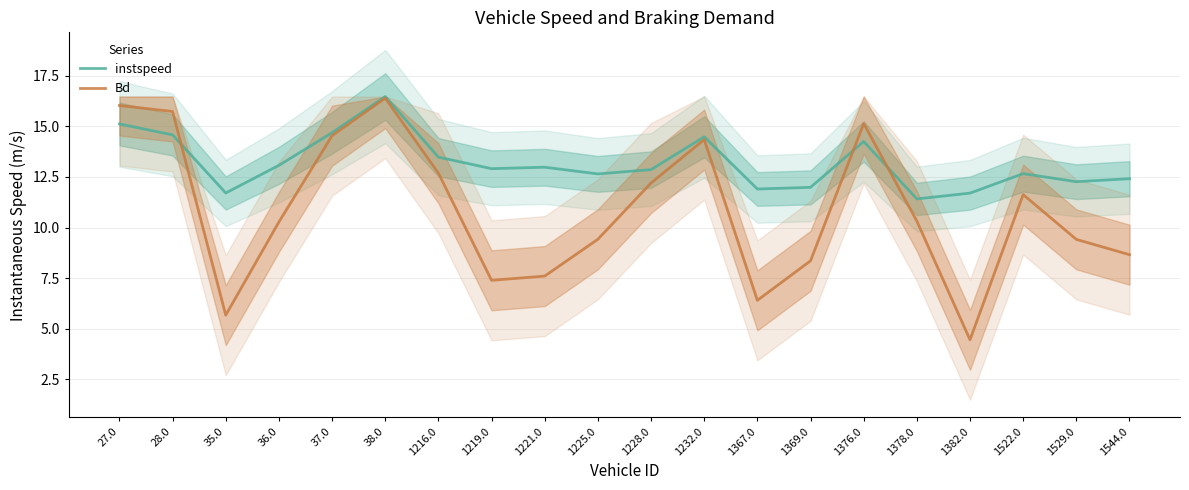

Where do Bd and instspeed first cross each other?

28.0 and 35.0